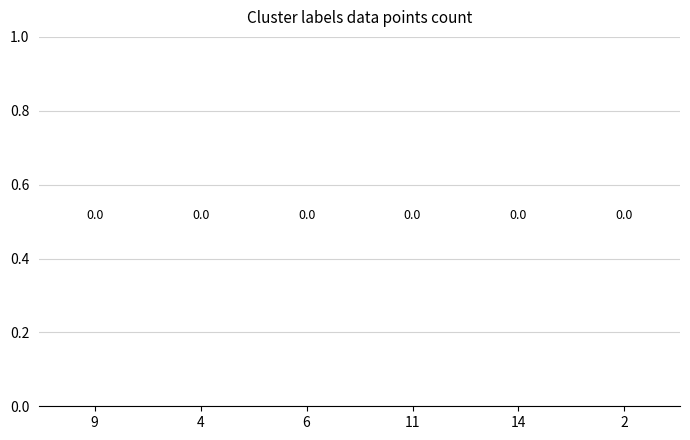

The value of Diesel Generator at col_4 is 2. True or false?

False